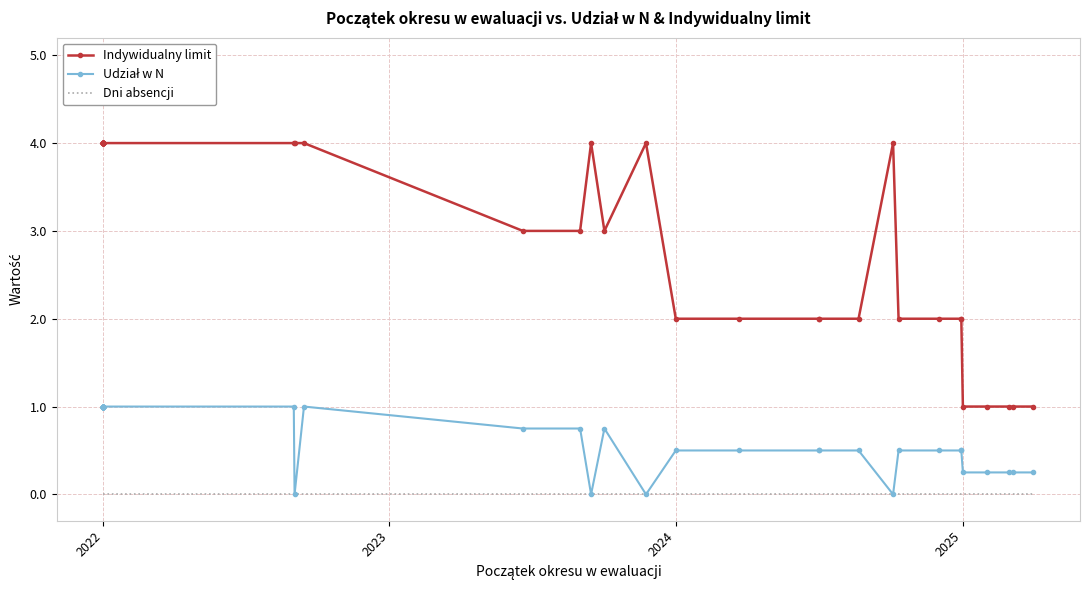

How many interior local valleys does the Udział w N series have?

4